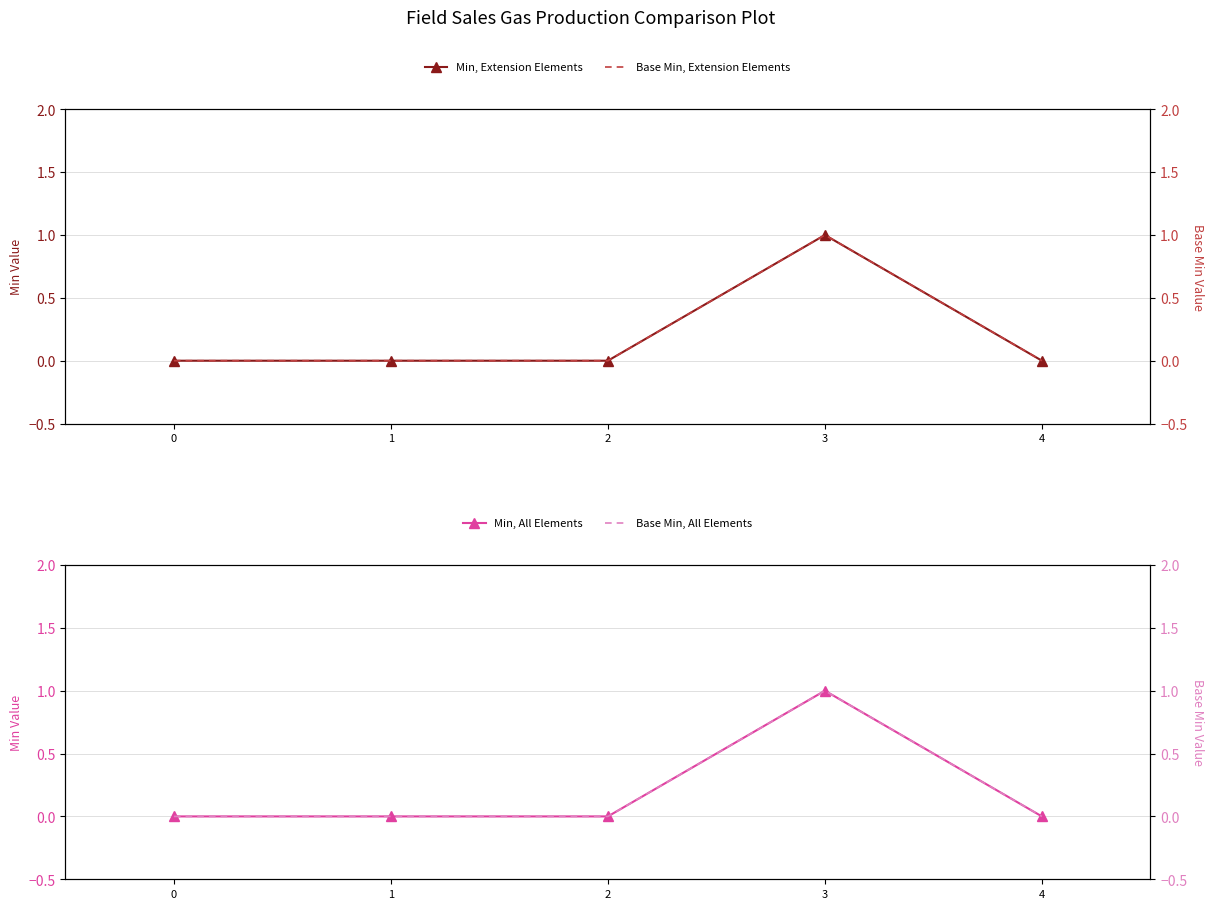

How many interior local peaks does the Base Min, Extension Elements series have?

1